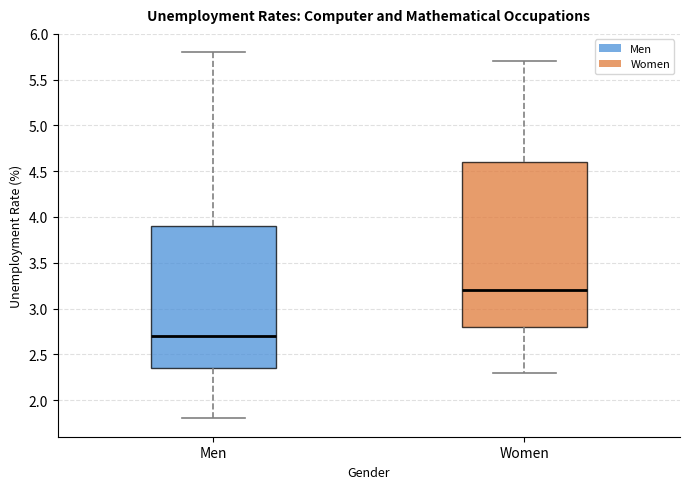

Reading left to right, read every box against the y-axis: the position of its median line, the range the box covers, and the ends of its whiskers. The values are not printed on the chart, so give them approximately, as read against the axis.

Men: median 2.70, box 2.35 to 3.90, whiskers 1.80 to 5.80
Women: median 3.20, box 2.80 to 4.60, whiskers 2.30 to 5.70